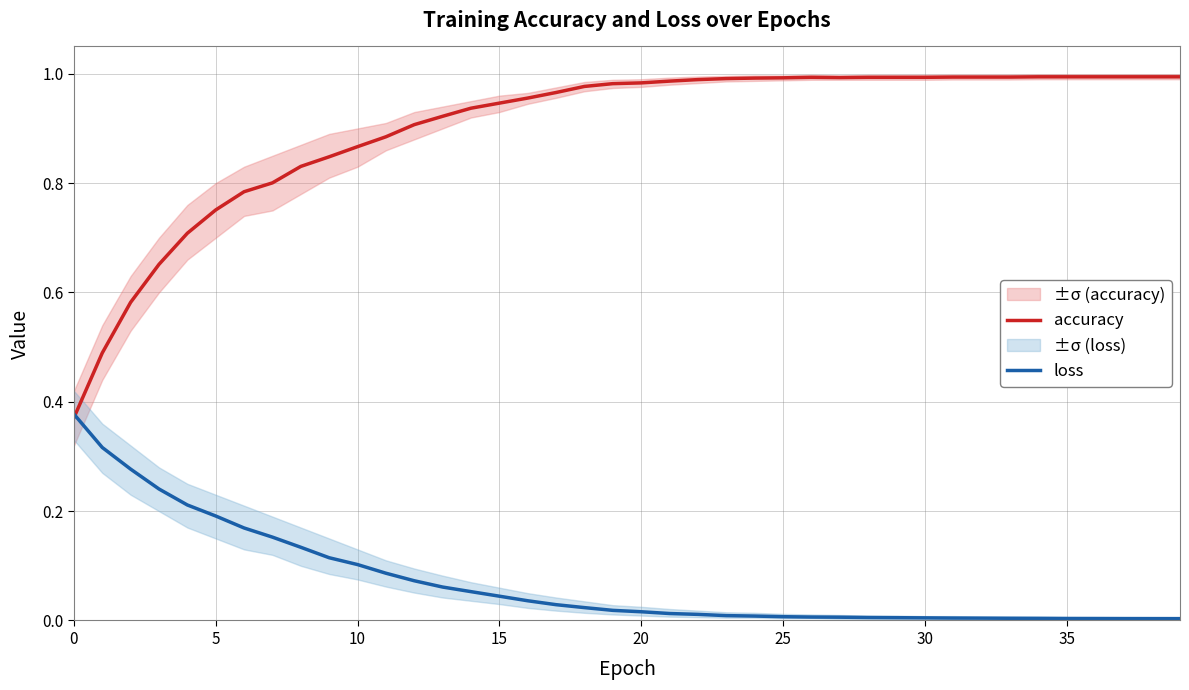

Which series ends up on top after the final intersection of accuracy and loss?

accuracy